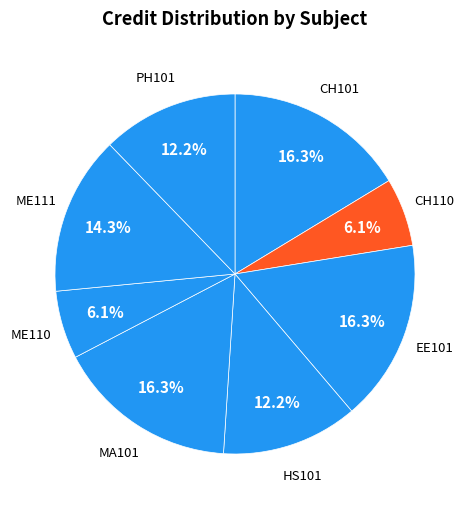

Rank the categories by value from highest to lowest.

CH101, EE101, MA101, ME111, HS101, PH101, CH110, ME110